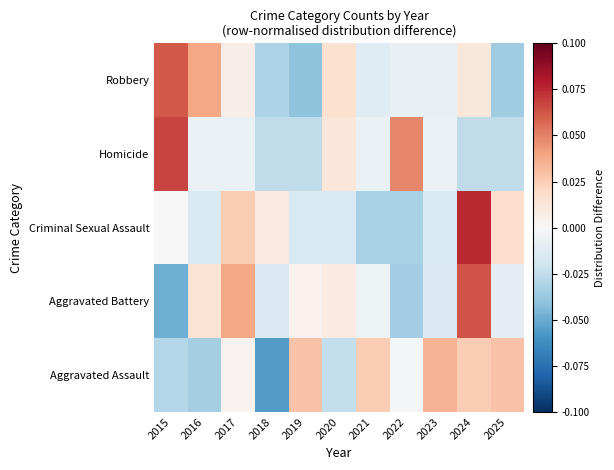

Between 2023 and 2016, which is larger?

2023